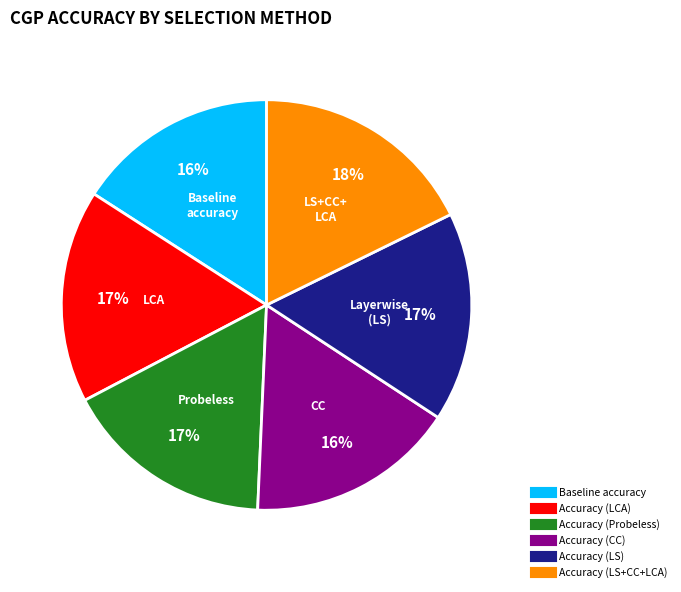

To the nearest percent, what is the difference between the largest and smallest slice percentages?

2%